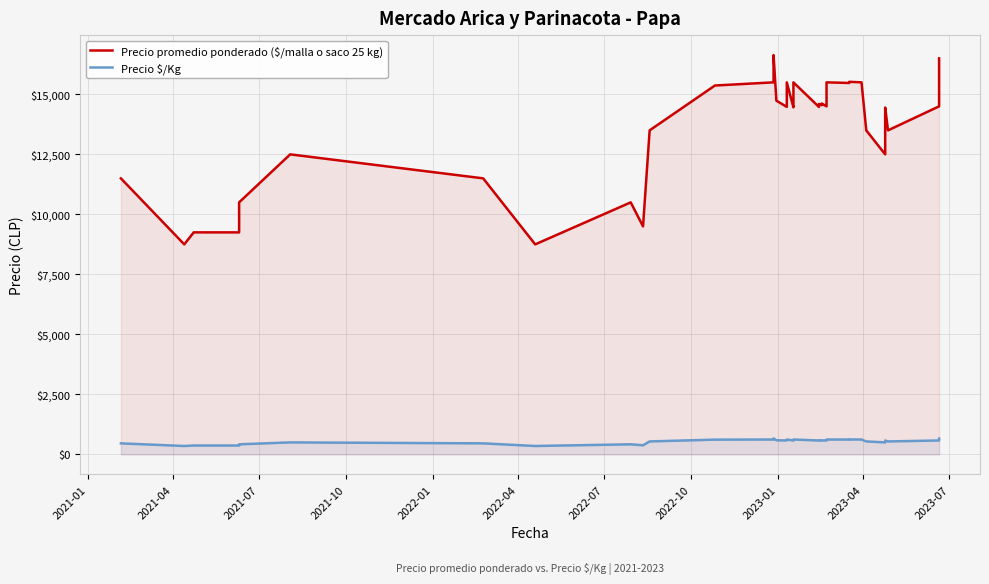

What is the difference between the maximum and minimum values in the Precio promedio ponderado ($/malla o saco 25 kg) series?

7886